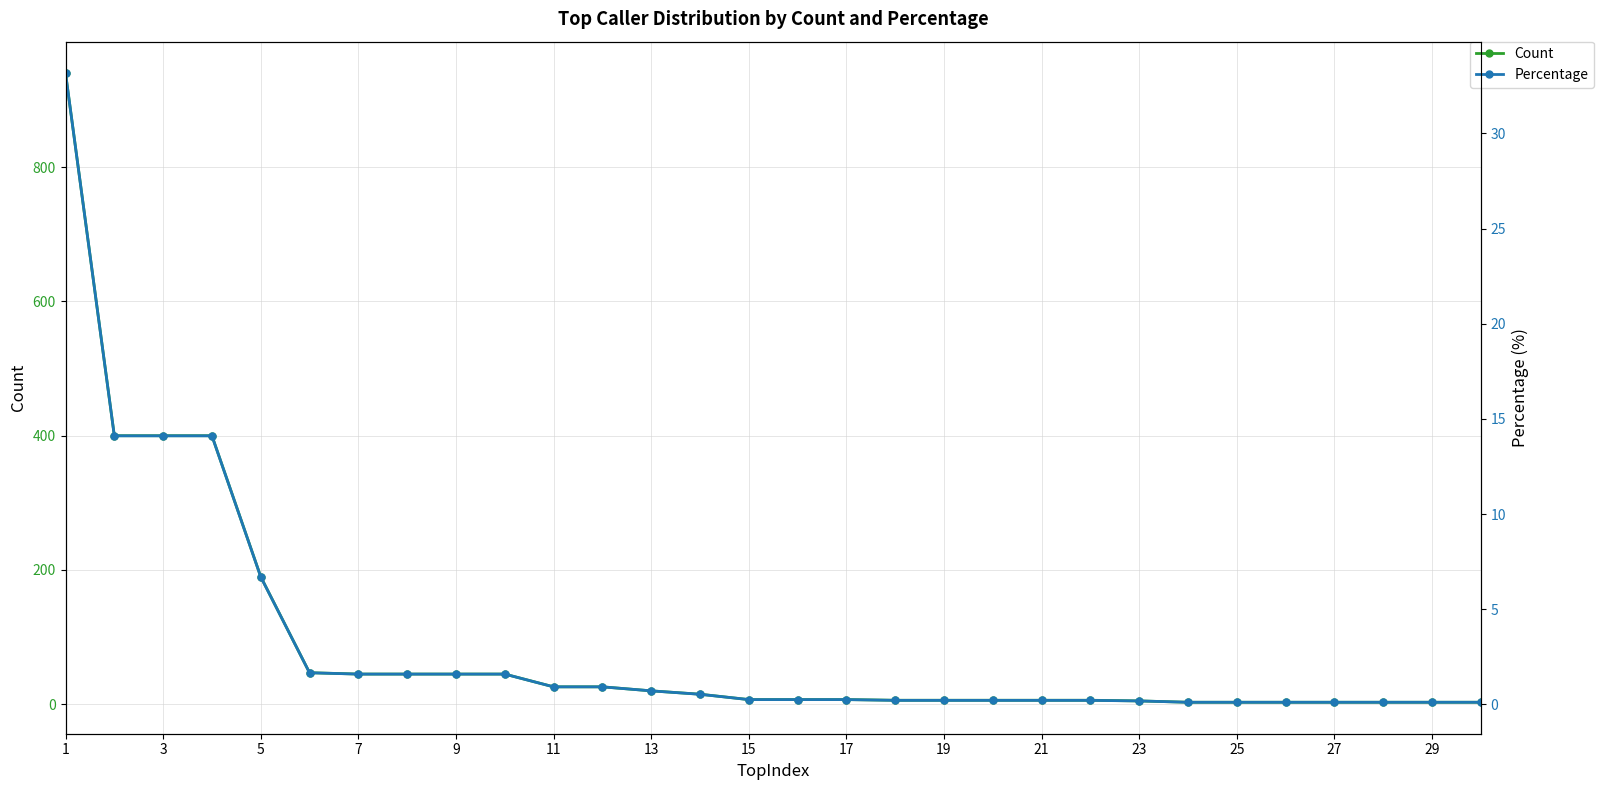

True or false: Percentage and Count cross at least once.

False